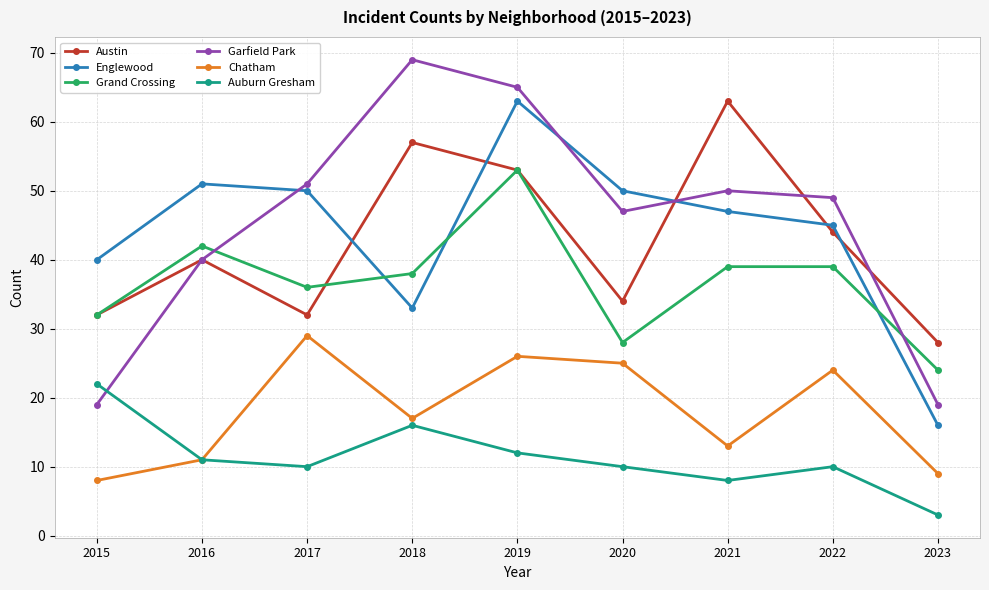

In Englewood, how many points are higher than both neighbors (excluding endpoints)?

2